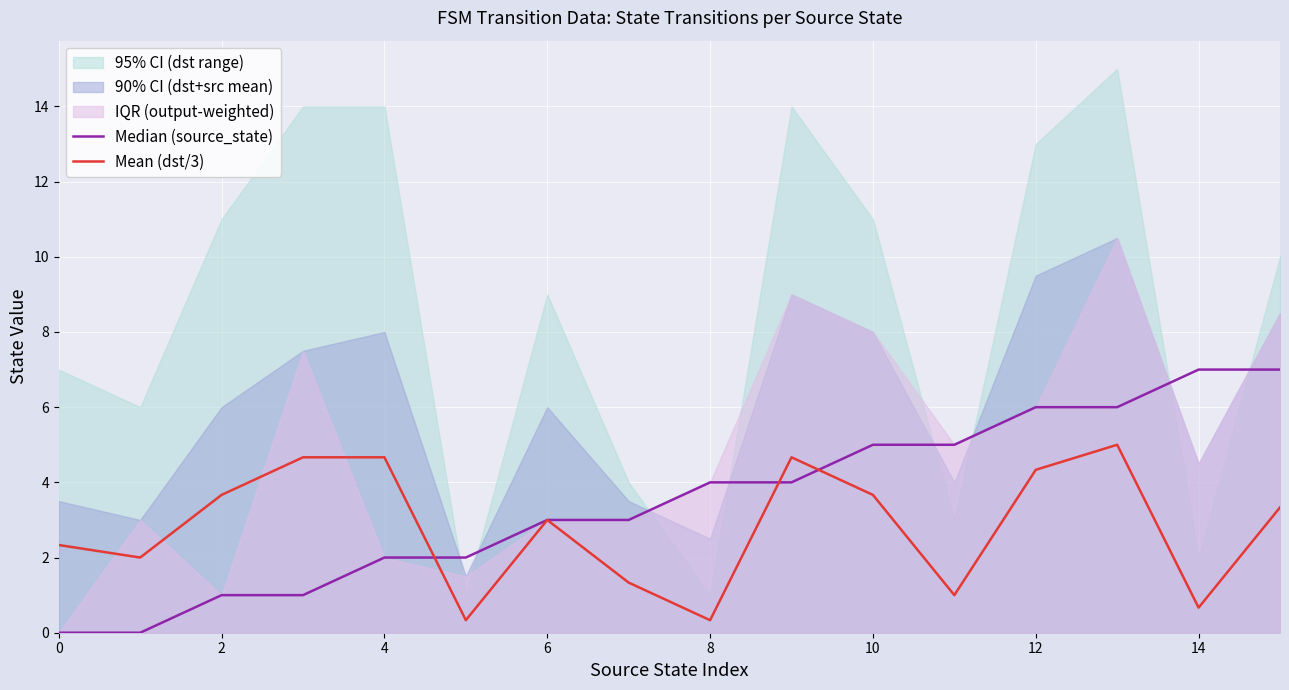

List the series in order of their overall mean, highest first.

Median (source_state), Mean (dst/3)